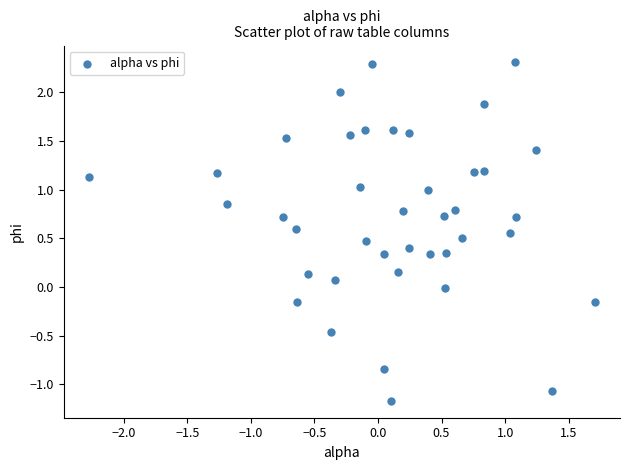

What is the range of X values (max minus min)?

4.0